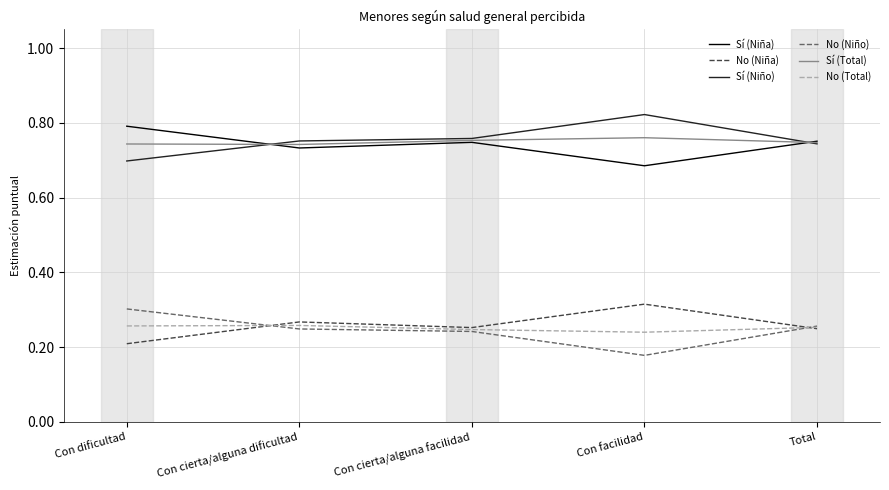

Does the chart have visible grid lines?

Yes